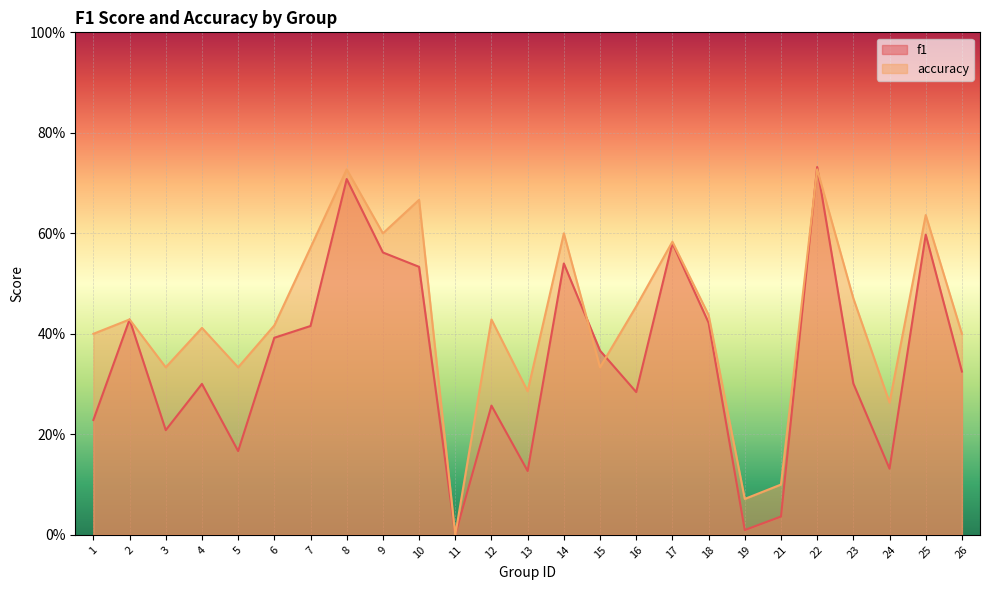

Which has a higher value, 5 or 6?

6